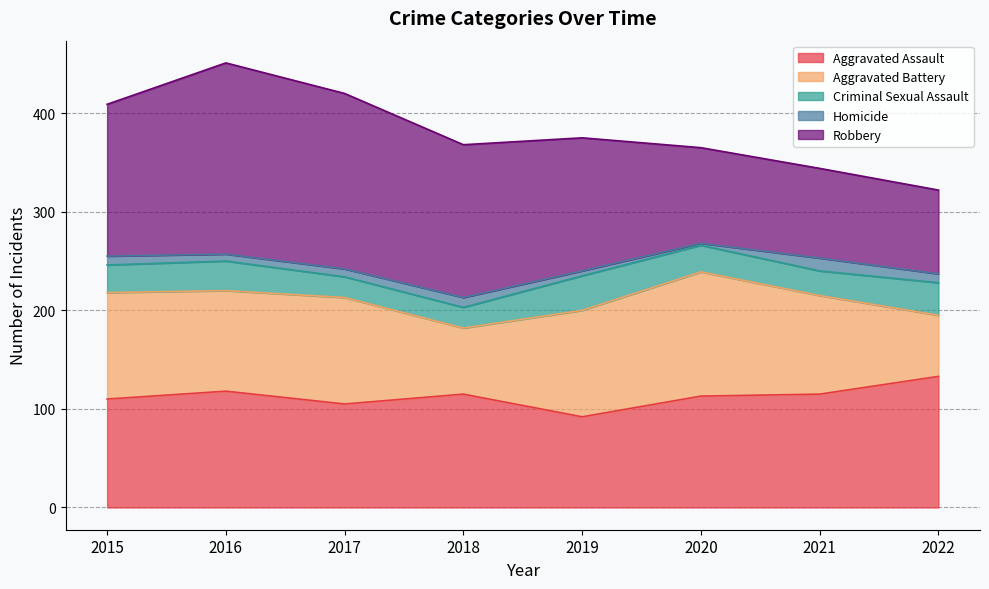

Reading left to right, transcribe all the data shown in this chart.

Aggravated Assault: 2015=110	2016=118	2017=105	2018=115	2019=92	2020=113	2021=115	2022=133
Aggravated Battery: 2015=108	2016=102	2017=108	2018=67	2019=108	2020=126	2021=100	2022=62
Criminal Sexual Assault: 2015=28	2016=30	2017=21	2018=21	2019=35	2020=27	2021=25	2022=33
Homicide: 2015=9	2016=7	2017=8	2018=10	2019=5	2020=2	2021=13	2022=9
Robbery: 2015=154	2016=194	2017=178	2018=155	2019=135	2020=97	2021=91	2022=85